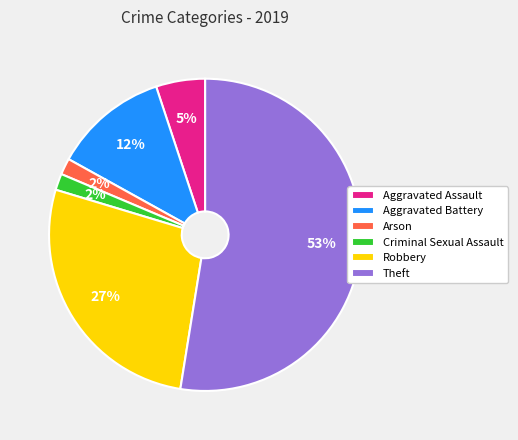

Which category has the biggest portion of the pie?

Theft